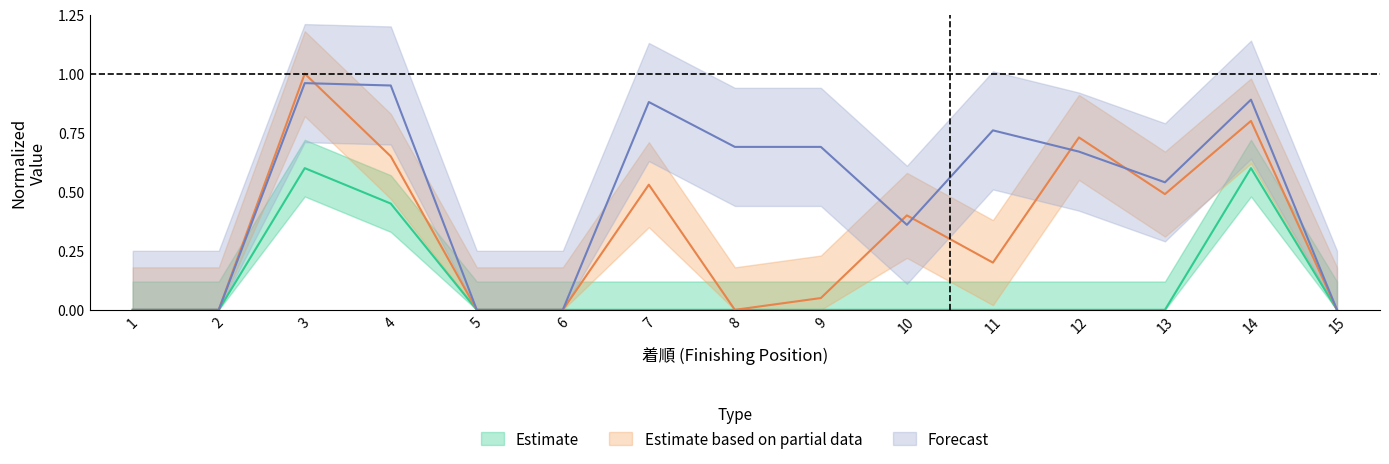

Is it true that SA値 equals 0.9 at 4?

True